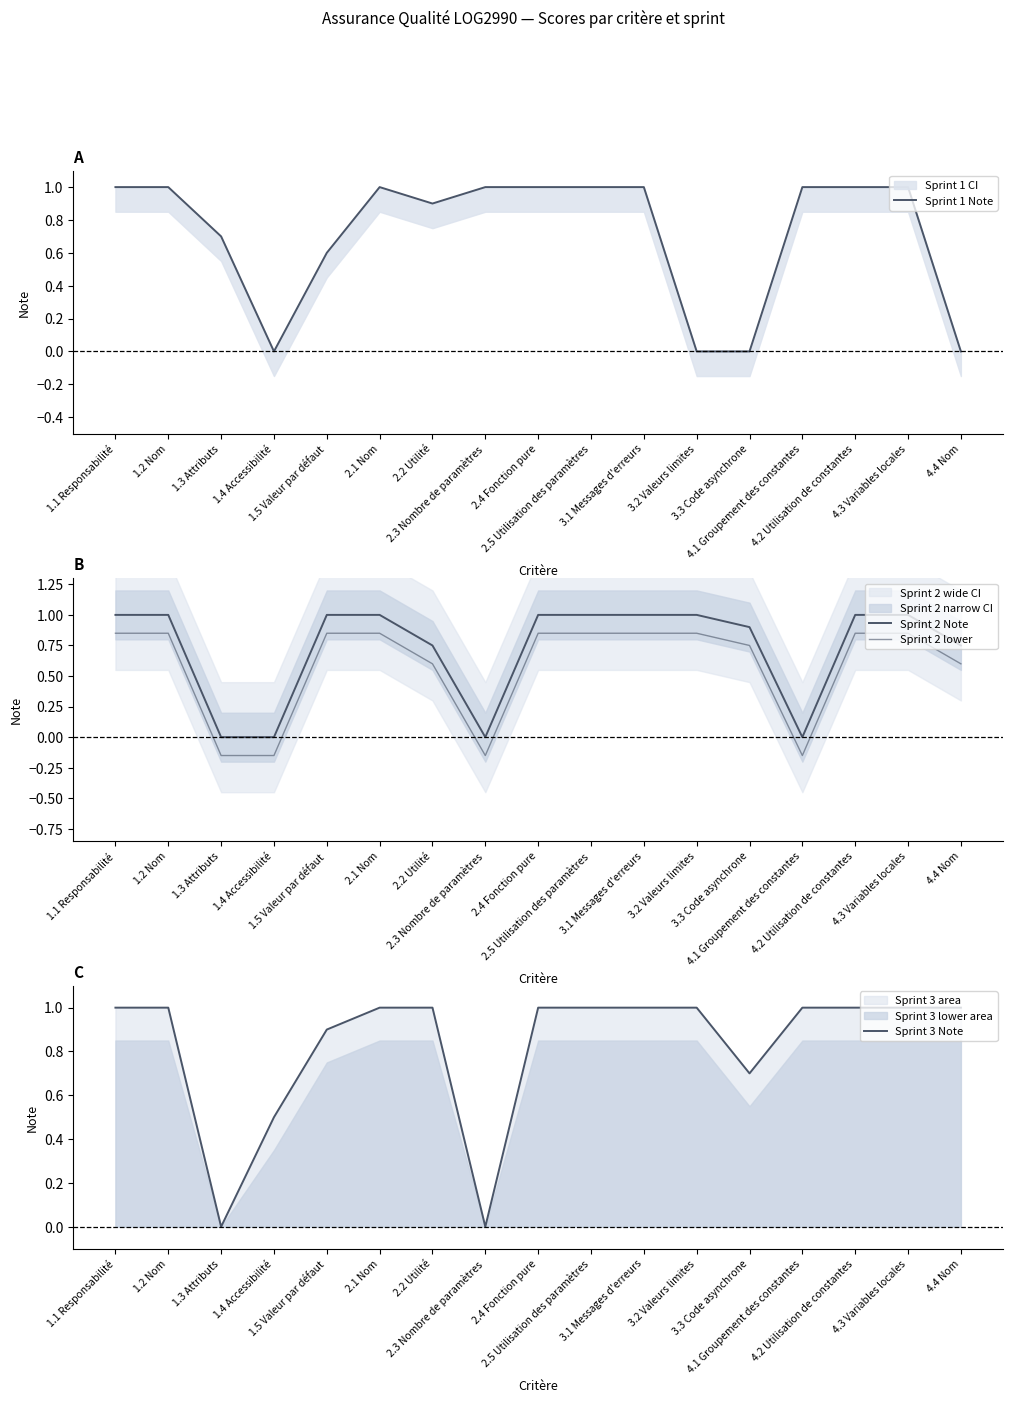

True or false: Sprint 1 Note has more than 0 interior local peaks.

True